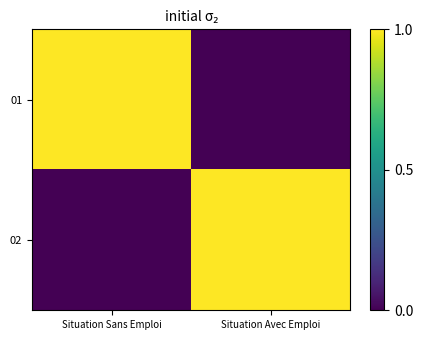

Reading left to right, extract all data points from this chart.

01: Situation Sans Emploi=1	Situation Avec Emploi=0
02: Situation Sans Emploi=0	Situation Avec Emploi=1